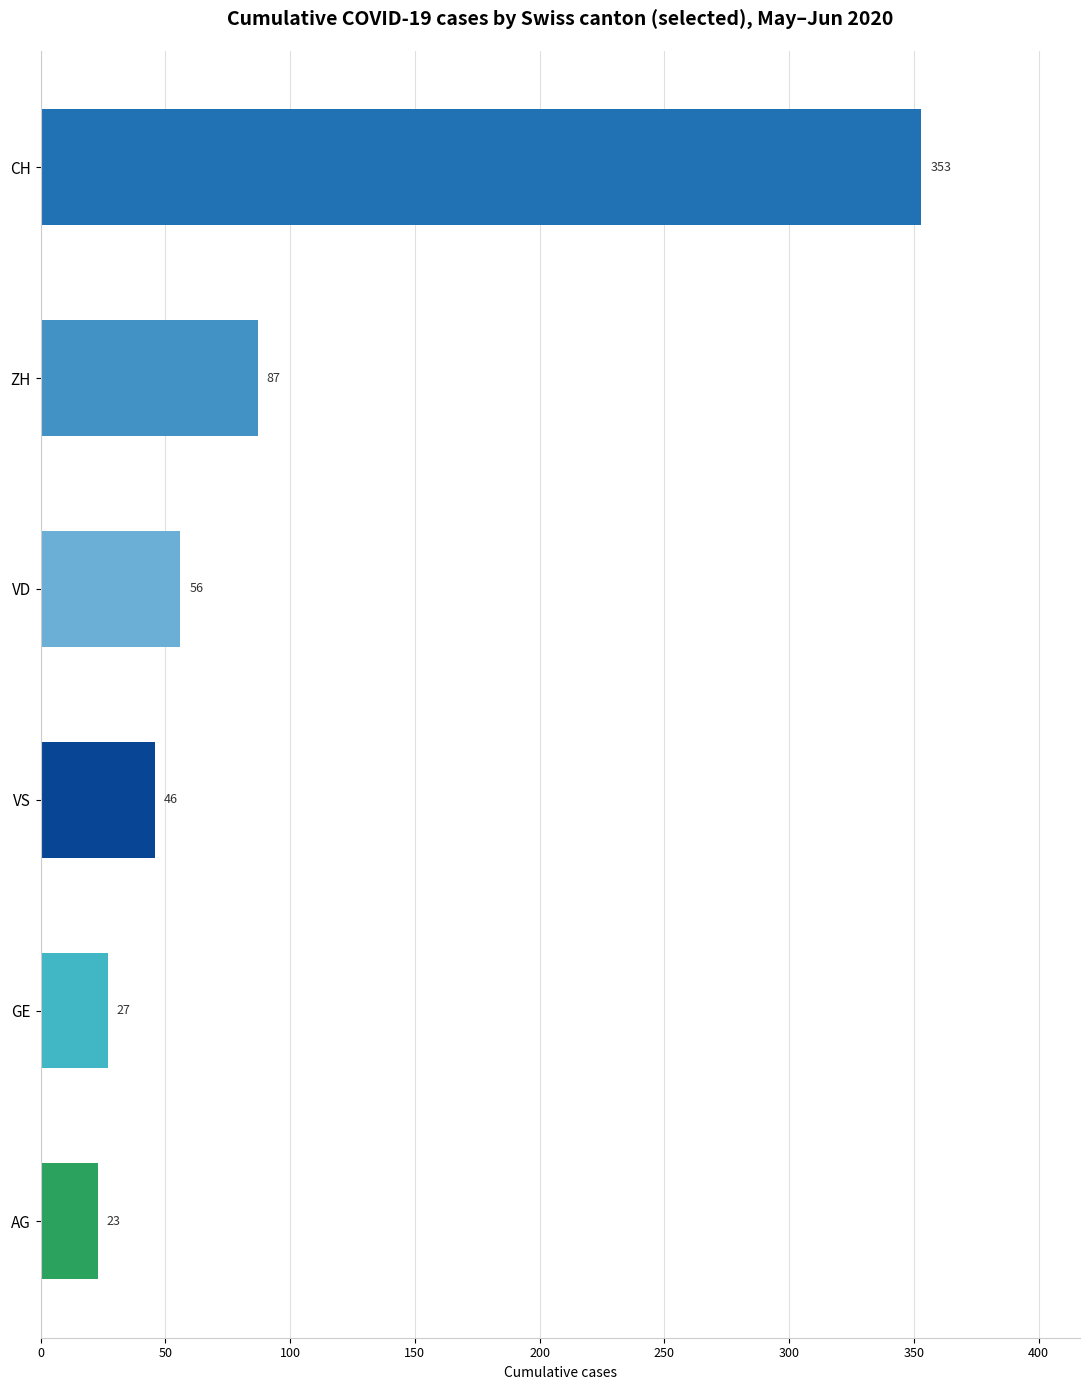

Rank the series by their maximum value, from lowest to highest.

AG, GE, VS, VD, ZH, CH